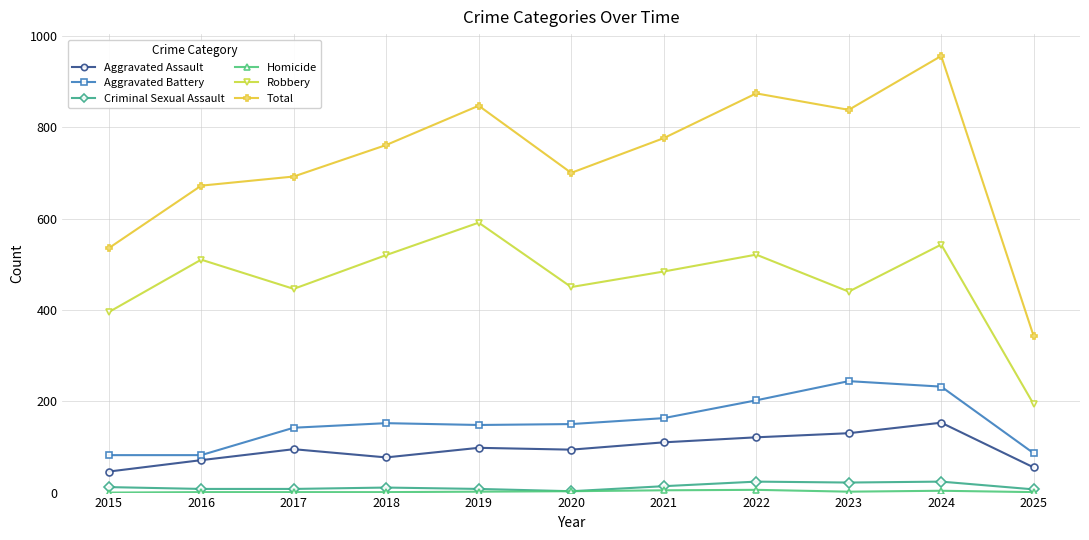

How many values in the Aggravated Assault series are below 95?

5